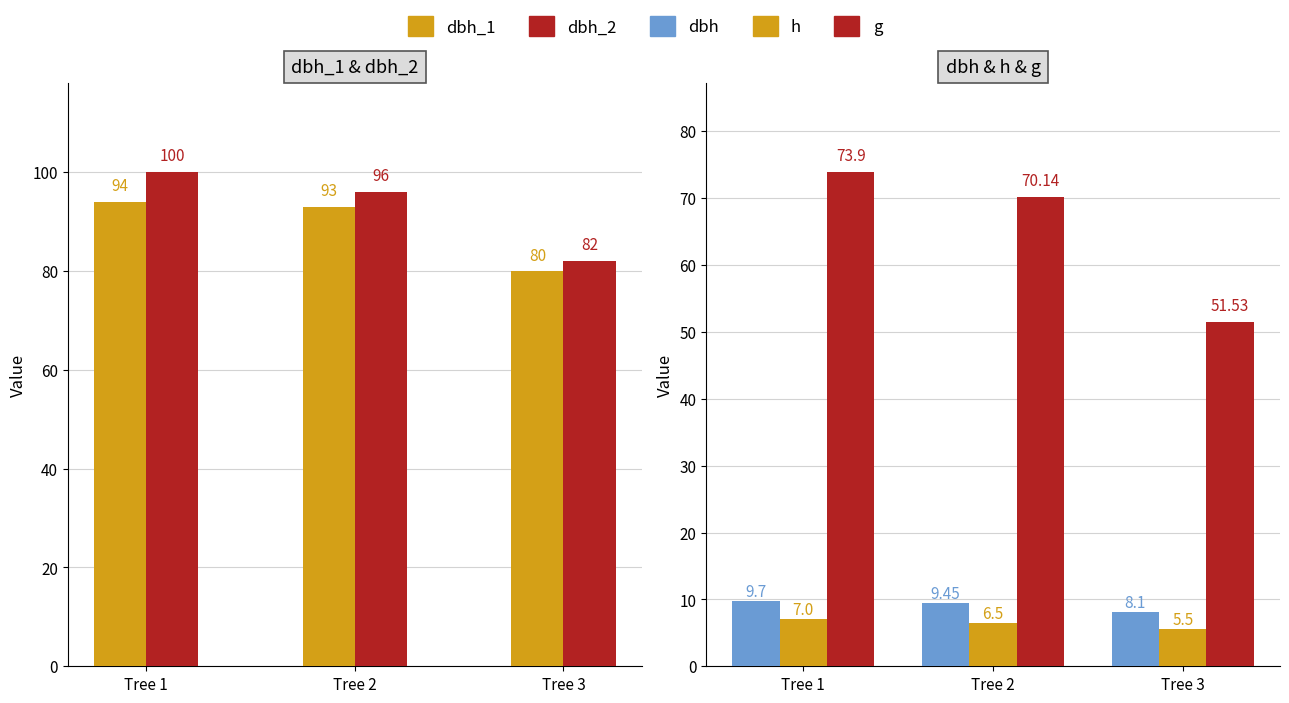

Reading left to right, extract all data points from this chart.

dbh_1: 94.0	93.0	80.0
dbh_2: 100.0	96.0	82.0
dbh: 9.7	9.4	8.1
h: 7.0	6.5	5.5
g: 73.9	70.1	51.5